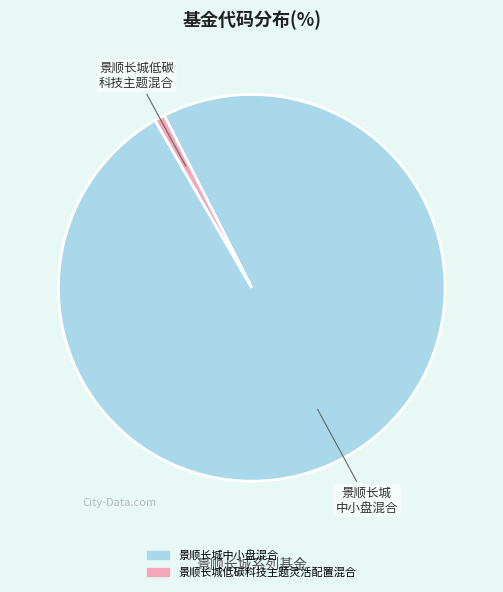

Which category has the biggest portion of the pie?

景顺长城中小盘混合